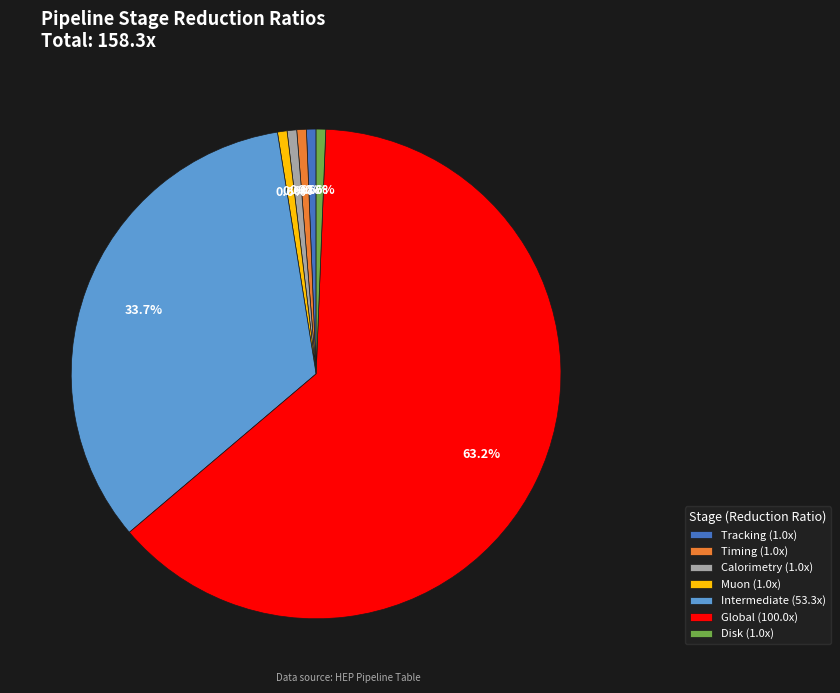

Which category has the biggest portion of the pie?

Global